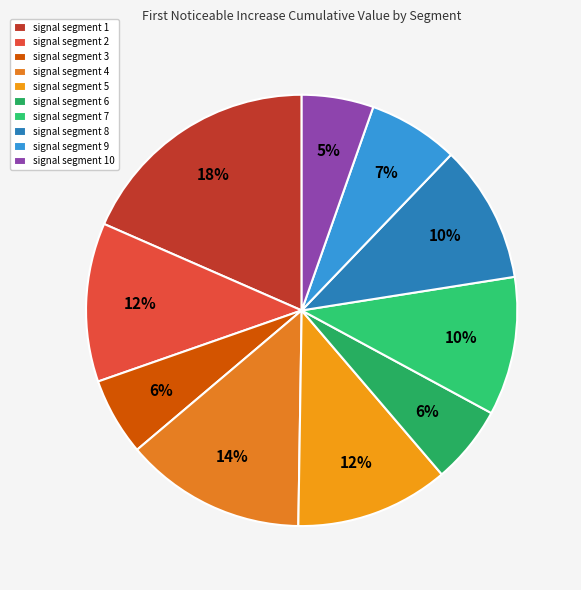

Is there any slice that represents more than half of the pie?

No